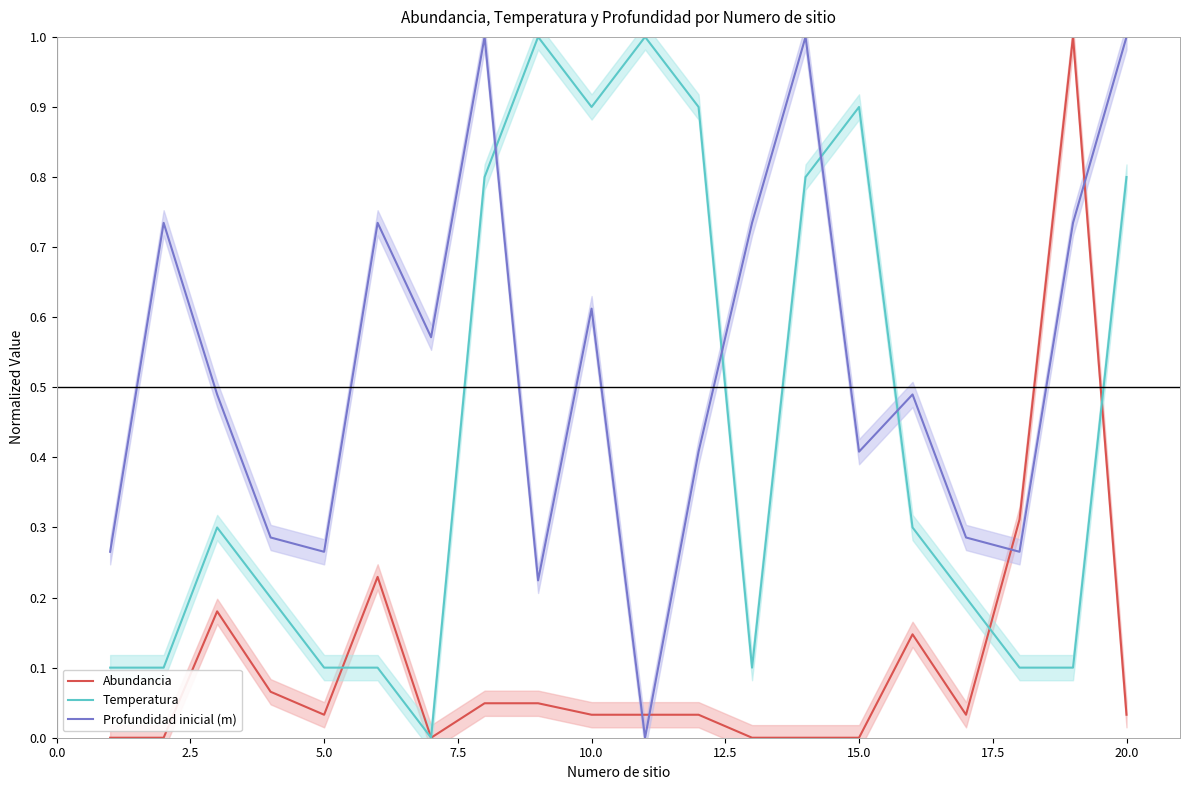

After their last crossing, which series has the higher values: Abundancia or Temperatura?

Temperatura